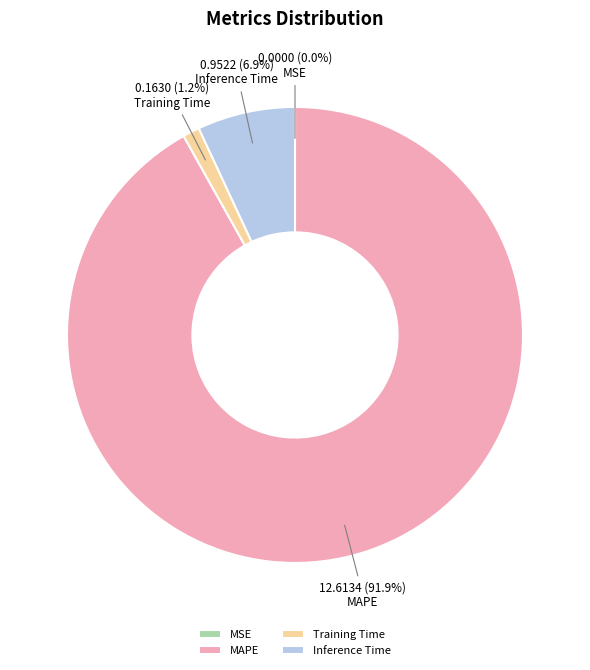

What is the largest slice in the pie chart?

MAPE